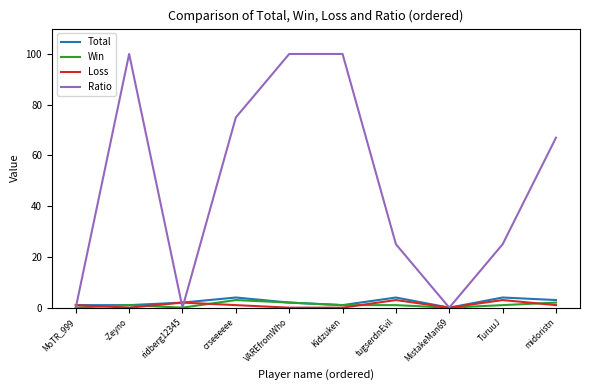

What position from the left is MistakeMan69?

8